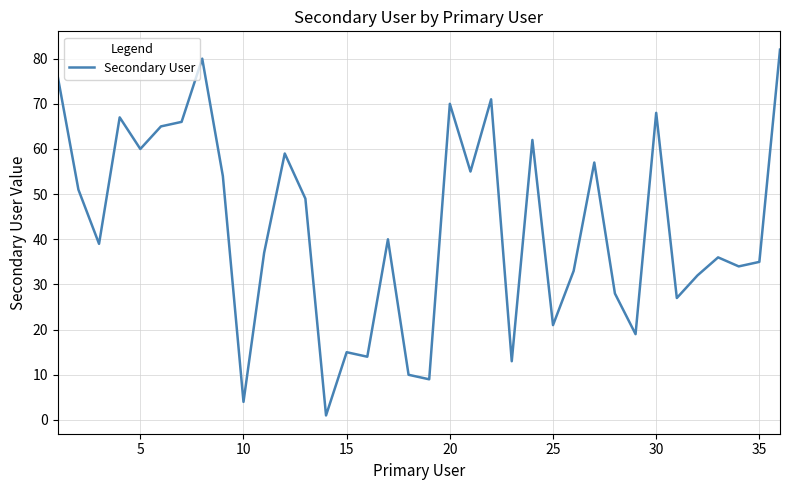

What is the maximum value shown in the chart?

82